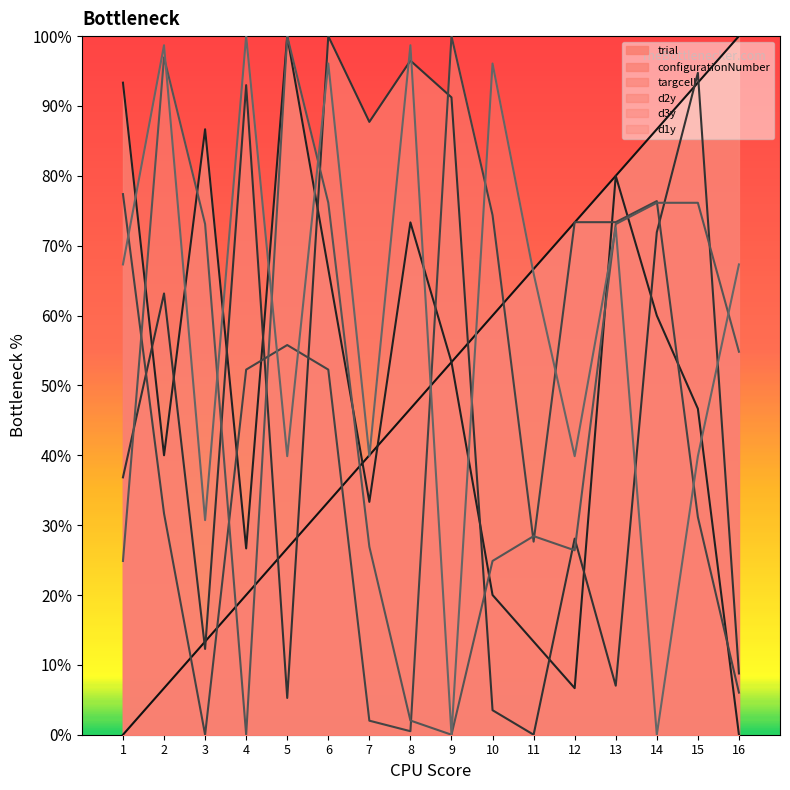

List the labels in order of configurationNumber value, largest first.

5, 1, 3, 13, 8, 6, 14, 9, 15, 2, 7, 4, 10, 11, 12, 16